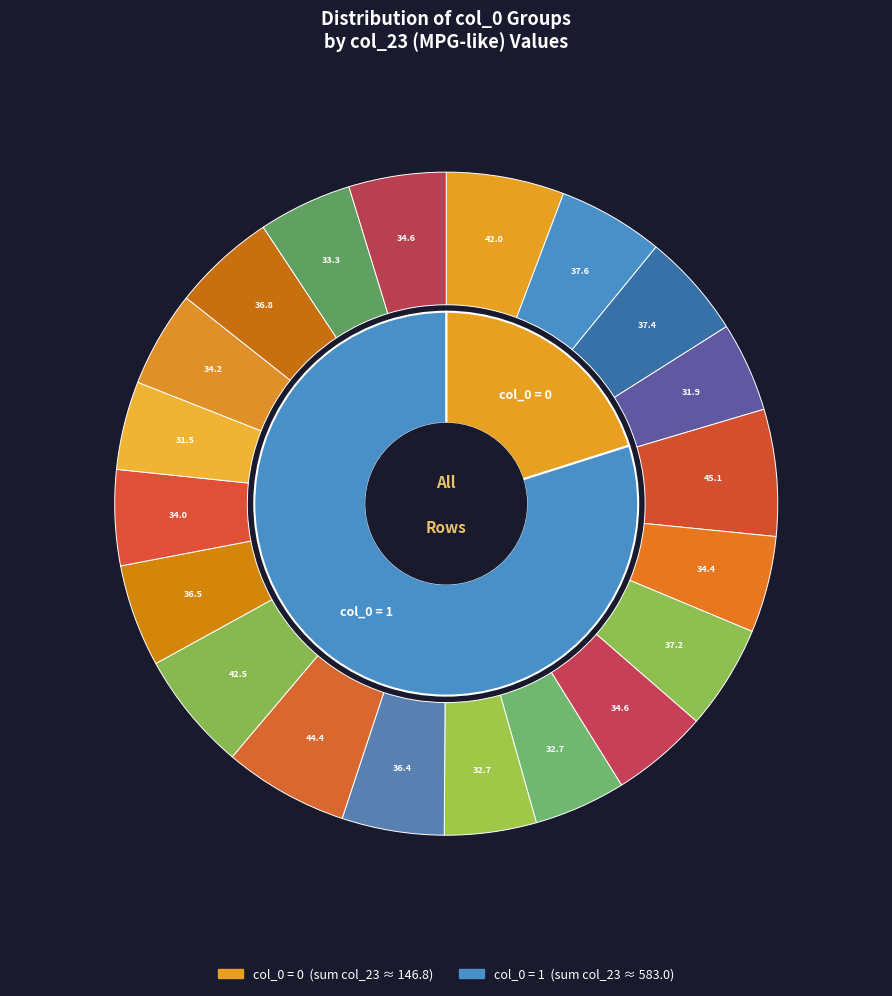

To the nearest percent, what is the difference between the largest and smallest slice percentages?

2%